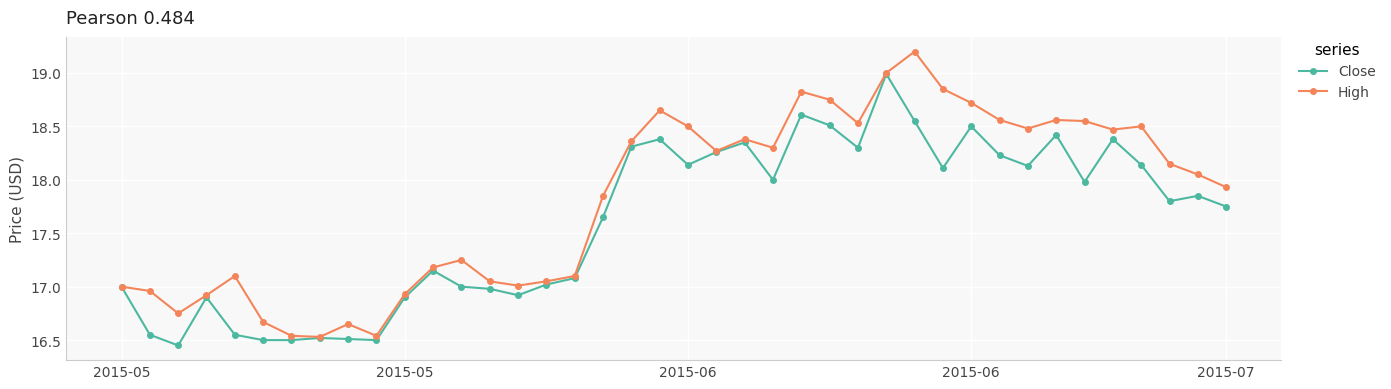

What is the highest value of the High series?

19.2